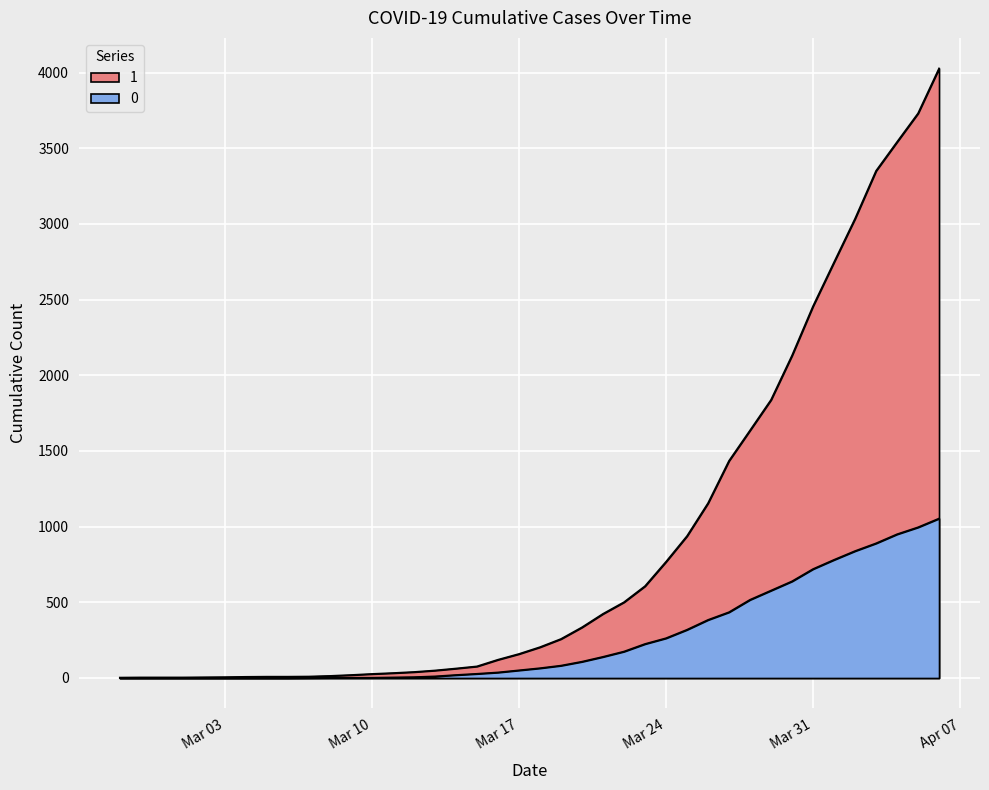

What is the average value of the 0 series?

258